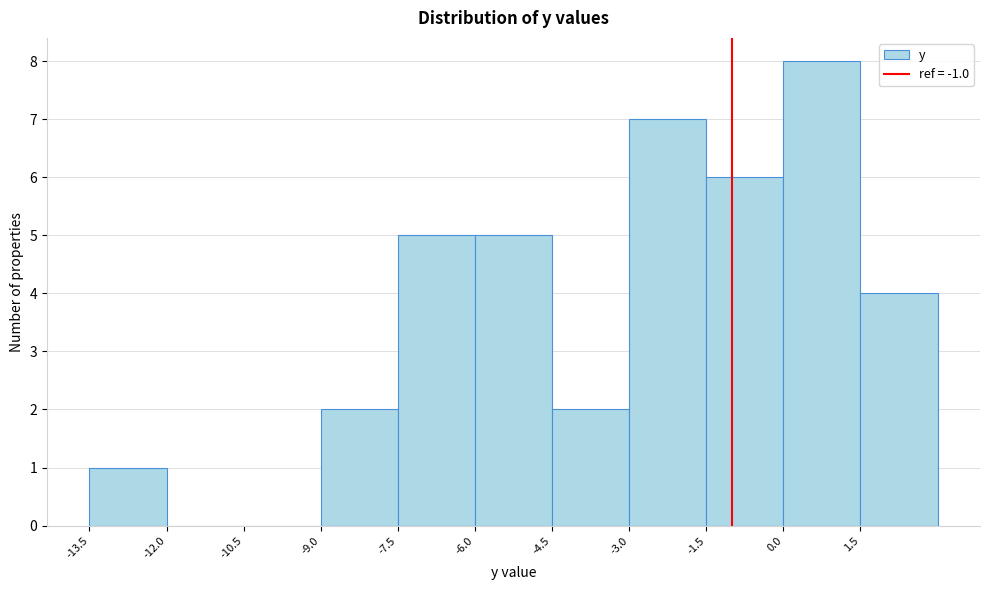

Which range on the x-axis has the tallest bar?

0.0 to 1.5